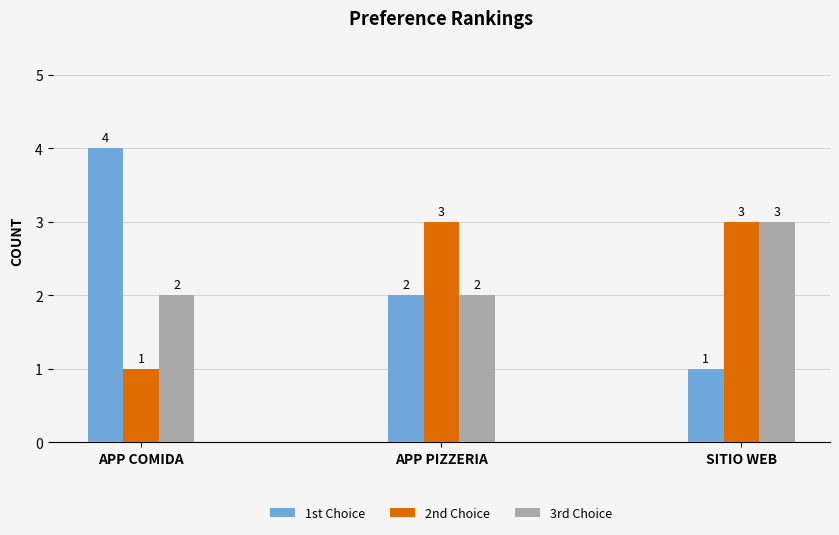

What are all the series names shown in the legend?

1st Choice, 2nd Choice, 3rd Choice